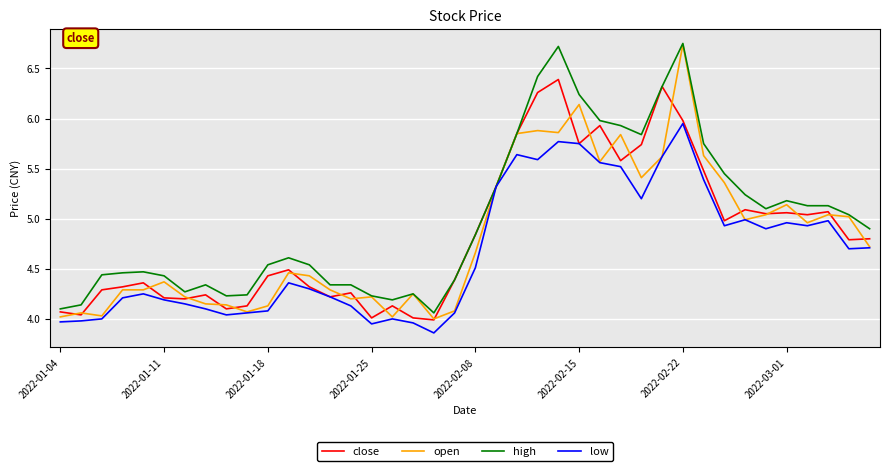

What are all the series names shown in the legend?

close, open, high, low